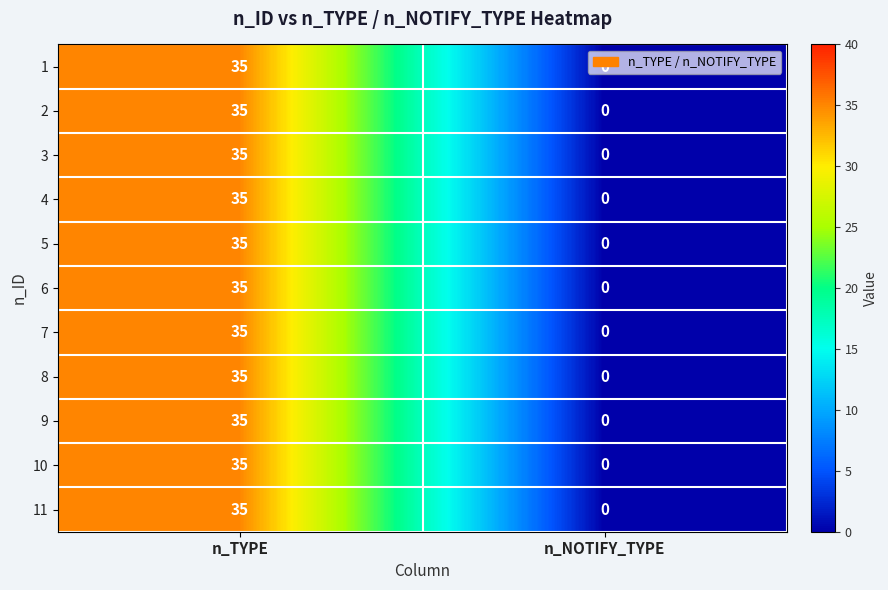

What is the average value of the 11 series?

18